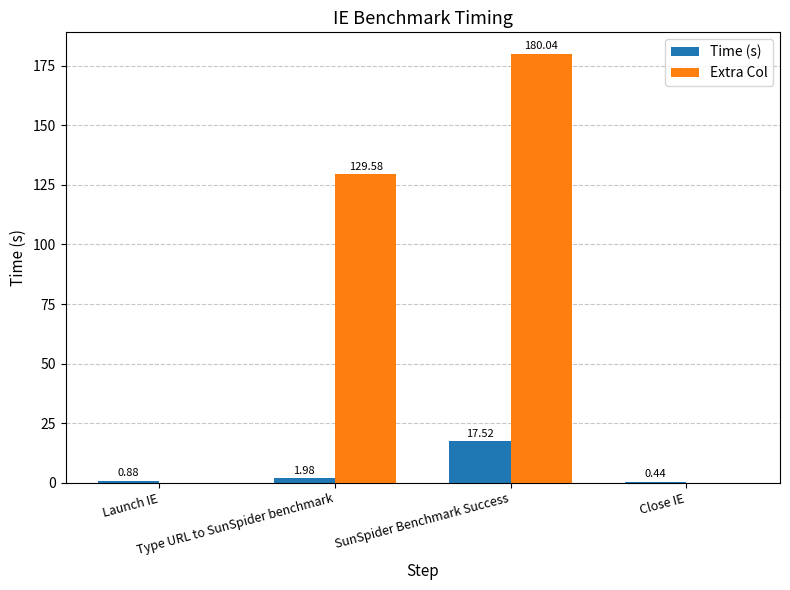

Which series has the largest total across all categories?

Extra Col